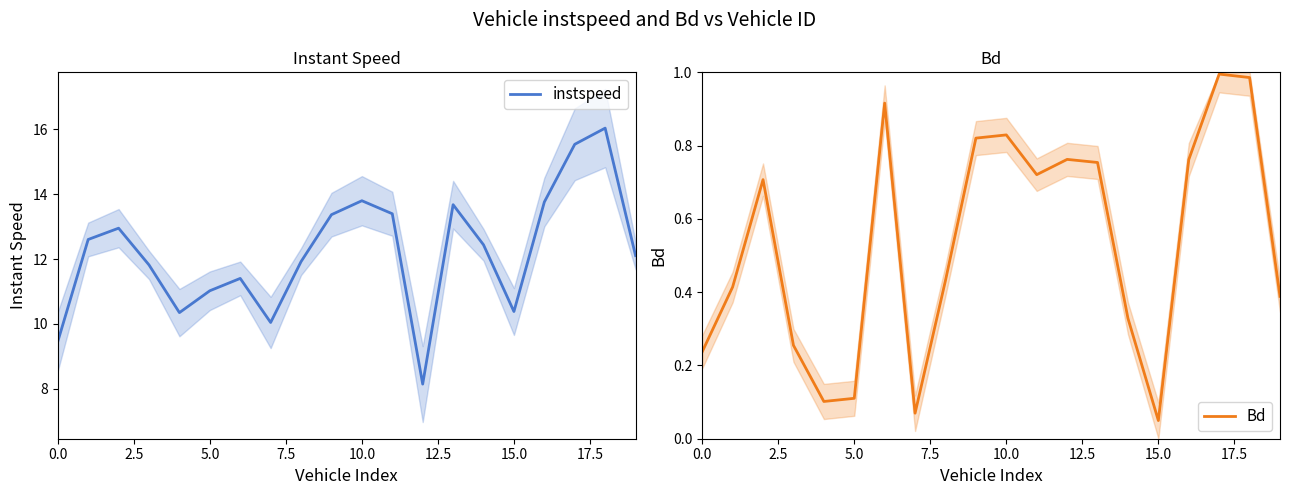

What is the value of the instspeed point at the 19th from the left?

16.0